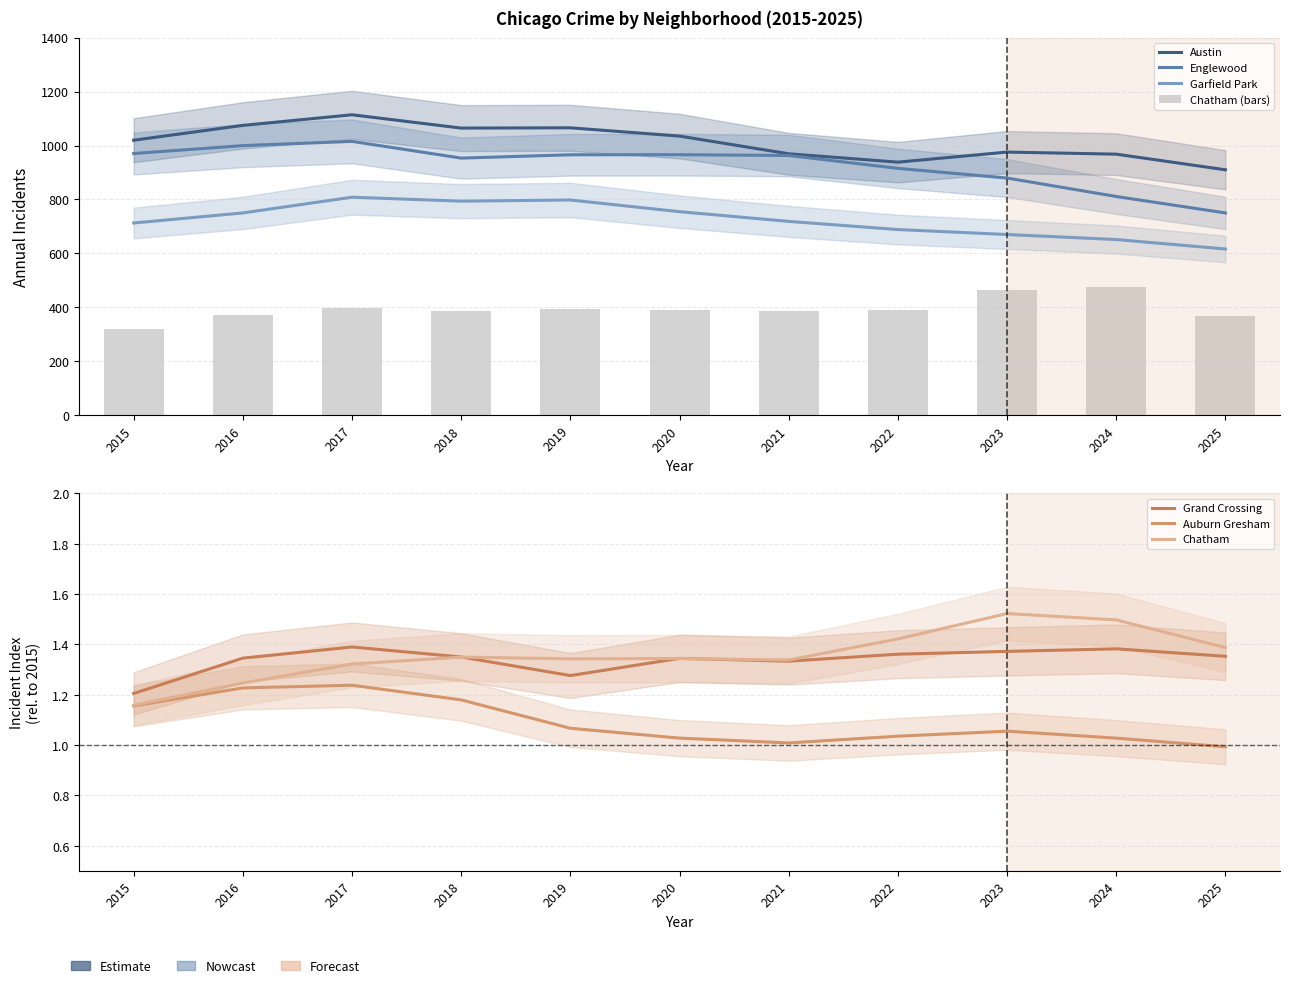

What are all the series names shown in the legend?

Austin, Englewood, Garfield Park, Grand Crossing, Auburn Gresham, Chatham